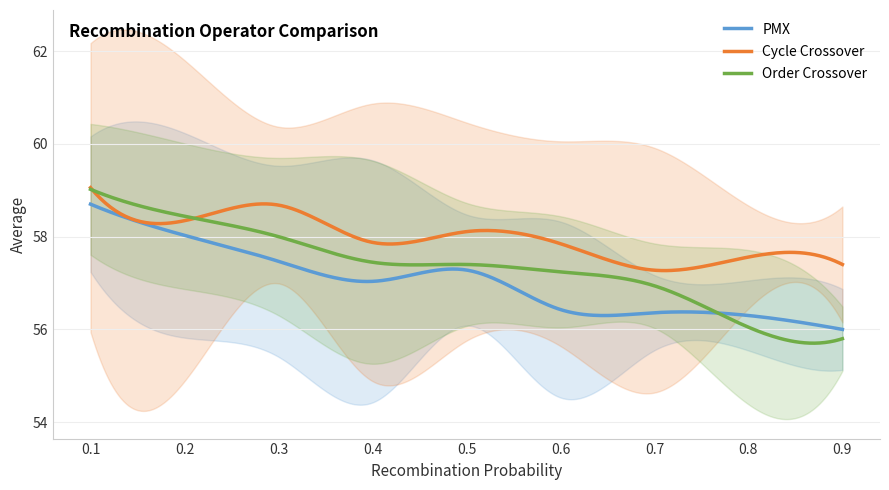

How many interior local peaks does the Cycle Crossover series have?

3